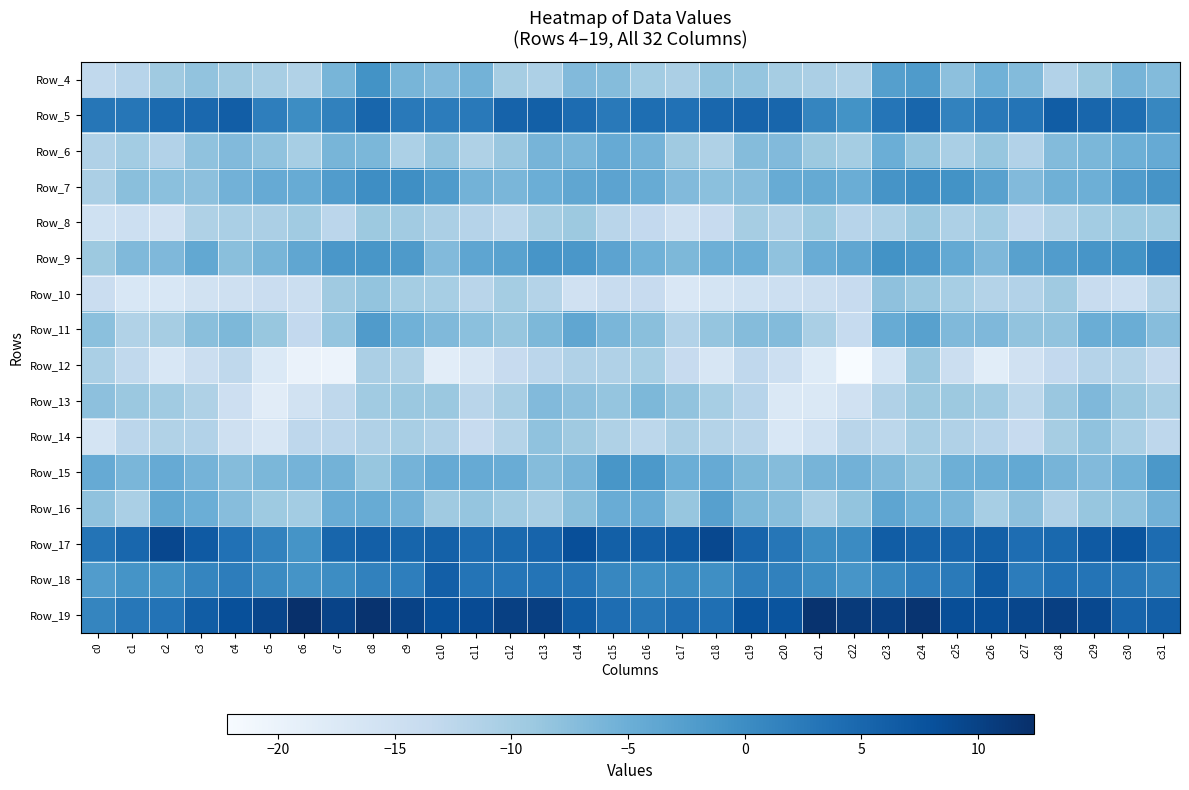

Reading left to right, transcribe all the data shown in this chart.

Row_4: c0=-13.1	c1=-12.0	c2=-9.5	c3=-8.2	c4=-9.4	c5=-10.4	c6=-11.3	c7=-6.0	c8=-0.7	c9=-6.0	c10=-6.9	c11=-5.6	c12=-10.1	c13=-11.0	c14=-6.9	c15=-7.1	c16=-9.8	c17=-10.7	c18=-8.4	c19=-8.5	c20=-10.1	c21=-10.6	c22=-11.3	c23=-2.6	c24=-2.0	c25=-7.7	c26=-5.4	c27=-7.0	c28=-11.5	c29=-9.2	c30=-5.9	c31=-7.0
Row_5: c0=3.0	c1=3.0	c2=4.6	c3=4.9	c4=6.2	c5=1.9	c6=-0.0	c7=1.4	c8=5.1	c9=2.5	c10=2.2	c11=2.6	c12=5.5	c13=6.0	c14=4.3	c15=2.6	c16=4.1	c17=3.7	c18=5.0	c19=5.4	c20=5.1	c21=1.0	c22=-0.9	c23=3.1	c24=5.1	c25=1.4	c26=2.7	c27=3.3	c28=6.3	c29=5.2	c30=4.0	c31=0.9
Row_6: c0=-11.2	c1=-9.9	c2=-11.4	c3=-8.1	c4=-6.8	c5=-8.1	c6=-10.2	c7=-6.1	c8=-6.3	c9=-10.8	c10=-8.3	c11=-11.0	c12=-8.9	c13=-5.9	c14=-6.2	c15=-4.5	c16=-5.7	c17=-9.5	c18=-11.0	c19=-7.2	c20=-6.9	c21=-9.2	c22=-9.9	c23=-4.9	c24=-8.4	c25=-10.5	c26=-8.6	c27=-11.4	c28=-7.0	c29=-6.3	c30=-5.1	c31=-4.5
Row_7: c0=-10.6	c1=-7.5	c2=-7.7	c3=-7.8	c4=-5.5	c5=-4.5	c6=-4.5	c7=-2.3	c8=-0.1	c9=-0.2	c10=-1.9	c11=-5.6	c12=-6.2	c13=-5.0	c14=-3.7	c15=-3.3	c16=-4.5	c17=-6.9	c18=-7.6	c19=-7.3	c20=-4.6	c21=-4.3	c22=-4.8	c23=-1.0	c24=0.1	c25=-0.8	c26=-2.9	c27=-6.8	c28=-5.2	c29=-5.1	c30=-2.3	c31=-1.0
Row_8: c0=-15.2	c1=-14.7	c2=-15.4	c3=-11.1	c4=-10.5	c5=-10.7	c6=-9.5	c7=-12.4	c8=-9.2	c9=-9.8	c10=-10.7	c11=-11.7	c12=-12.5	c13=-10.1	c14=-9.1	c15=-12.2	c16=-13.2	c17=-15.0	c18=-13.8	c19=-10.1	c20=-11.1	c21=-9.3	c22=-11.9	c23=-10.9	c24=-9.1	c25=-10.9	c26=-9.8	c27=-12.9	c28=-11.3	c29=-9.8	c30=-9.3	c31=-9.3
Row_9: c0=-9.1	c1=-6.7	c2=-6.6	c3=-4.0	c4=-7.6	c5=-6.1	c6=-3.8	c7=-1.4	c8=-1.4	c9=-1.9	c10=-6.8	c11=-3.6	c12=-3.0	c13=-1.1	c14=-1.4	c15=-3.3	c16=-5.3	c17=-6.4	c18=-5.1	c19=-4.9	c20=-8.0	c21=-4.7	c22=-3.7	c23=-0.8	c24=-1.4	c25=-4.1	c26=-6.6	c27=-3.0	c28=-2.3	c29=-1.2	c30=-0.8	c31=1.7
Row_10: c0=-14.3	c1=-16.8	c2=-16.8	c3=-15.5	c4=-14.9	c5=-14.3	c6=-14.6	c7=-9.5	c8=-8.3	c9=-10.0	c10=-10.3	c11=-12.2	c12=-10.0	c13=-11.6	c14=-15.4	c15=-14.1	c16=-13.8	c17=-16.9	c18=-16.0	c19=-15.3	c20=-14.6	c21=-14.5	c22=-13.8	c23=-8.0	c24=-9.0	c25=-10.2	c26=-11.6	c27=-11.5	c28=-9.4	c29=-13.8	c30=-14.6	c31=-11.5
Row_11: c0=-7.6	c1=-11.3	c2=-10.1	c3=-7.5	c4=-6.5	c5=-8.8	c6=-13.2	c7=-8.5	c8=-2.2	c9=-5.4	c10=-6.7	c11=-7.7	c12=-8.6	c13=-6.5	c14=-3.7	c15=-6.1	c16=-7.6	c17=-11.4	c18=-8.5	c19=-7.2	c20=-7.0	c21=-10.5	c22=-13.6	c23=-4.6	c24=-2.9	c25=-6.7	c26=-6.6	c27=-8.2	c28=-8.2	c29=-4.8	c30=-4.9	c31=-7.2
Row_12: c0=-10.5	c1=-13.1	c2=-16.8	c3=-14.4	c4=-12.8	c5=-17.4	c6=-20.0	c7=-20.2	c8=-10.7	c9=-11.0	c10=-18.5	c11=-16.7	c12=-13.8	c13=-12.4	c14=-11.1	c15=-11.2	c16=-10.3	c17=-13.7	c18=-16.7	c19=-12.9	c20=-14.8	c21=-17.9	c22=-22.2	c23=-16.3	c24=-9.1	c25=-14.5	c26=-18.5	c27=-15.4	c28=-13.2	c29=-11.8	c30=-11.6	c31=-13.5
Row_13: c0=-7.8	c1=-9.0	c2=-9.6	c3=-11.1	c4=-14.8	c5=-18.4	c6=-15.5	c7=-12.9	c8=-9.6	c9=-9.0	c10=-9.1	c11=-12.2	c12=-10.3	c13=-6.8	c14=-7.8	c15=-8.4	c16=-6.5	c17=-8.2	c18=-10.2	c19=-11.9	c20=-17.2	c21=-17.1	c22=-15.3	c23=-11.2	c24=-9.2	c25=-9.2	c26=-9.6	c27=-12.5	c28=-8.9	c29=-6.5	c30=-9.0	c31=-10.4
Row_14: c0=-16.2	c1=-12.4	c2=-11.3	c3=-11.5	c4=-15.0	c5=-16.7	c6=-12.6	c7=-12.5	c8=-11.1	c9=-10.4	c10=-11.2	c11=-13.8	c12=-11.5	c13=-8.1	c14=-9.5	c15=-11.1	c16=-12.5	c17=-10.7	c18=-11.5	c19=-12.1	c20=-16.8	c21=-15.2	c22=-12.1	c23=-12.6	c24=-10.4	c25=-11.1	c26=-11.9	c27=-13.7	c28=-10.1	c29=-8.1	c30=-10.5	c31=-12.6
Row_15: c0=-4.5	c1=-6.2	c2=-4.4	c3=-5.7	c4=-7.2	c5=-6.3	c6=-5.8	c7=-5.7	c8=-8.7	c9=-5.8	c10=-4.5	c11=-4.5	c12=-4.7	c13=-7.1	c14=-5.9	c15=-1.4	c16=-1.7	c17=-4.9	c18=-4.4	c19=-6.5	c20=-7.1	c21=-5.9	c22=-5.5	c23=-6.8	c24=-8.4	c25=-5.0	c26=-4.8	c27=-4.2	c28=-5.9	c29=-6.9	c30=-5.4	c31=-1.6
Row_16: c0=-8.0	c1=-10.5	c2=-4.1	c3=-4.9	c4=-7.2	c5=-9.4	c6=-9.9	c7=-4.6	c8=-4.6	c9=-5.5	c10=-9.4	c11=-8.4	c12=-9.6	c13=-10.4	c14=-7.5	c15=-4.7	c16=-4.7	c17=-8.6	c18=-2.8	c19=-6.4	c20=-7.3	c21=-10.6	c22=-8.3	c23=-3.6	c24=-5.4	c25=-6.2	c26=-10.2	c27=-7.8	c28=-11.1	c29=-8.7	c30=-8.1	c31=-5.5
Row_17: c0=3.3	c1=5.0	c2=9.1	c3=6.8	c4=3.7	c5=1.4	c6=-0.9	c7=5.1	c8=6.1	c9=5.3	c10=5.9	c11=4.5	c12=4.8	c13=5.4	c14=8.3	c15=5.9	c16=6.1	c17=7.0	c18=9.1	c19=5.4	c20=3.0	c21=-0.0	c22=0.3	c23=6.3	c24=5.7	c25=5.4	c26=5.9	c27=4.2	c28=4.7	c29=6.7	c30=7.6	c31=4.4
Row_18: c0=-2.3	c1=-0.9	c2=-0.5	c3=1.0	c4=2.1	c5=0.4	c6=-1.0	c7=0.1	c8=1.5	c9=1.8	c10=6.0	c11=3.2	c12=3.1	c13=3.3	c14=3.2	c15=0.8	c16=-0.4	c17=0.0	c18=-0.2	c19=1.7	c20=1.5	c21=-0.0	c22=-1.2	c23=0.5	c24=1.9	c25=2.4	c26=6.6	c27=2.1	c28=3.5	c29=3.2	c30=2.6	c31=1.5
Row_19: c0=0.9	c1=2.9	c2=3.4	c3=6.4	c4=8.1	c5=9.4	c6=12.4	c7=9.7	c8=12.0	c9=9.9	c10=8.1	c11=8.6	c12=10.1	c13=10.2	c14=6.5	c15=4.2	c16=3.0	c17=4.2	c18=3.9	c19=7.9	c20=7.6	c21=11.8	c22=11.0	c23=10.3	c24=11.8	c25=8.5	c26=8.4	c27=9.3	c28=10.3	c29=9.1	c30=5.4	c31=6.0